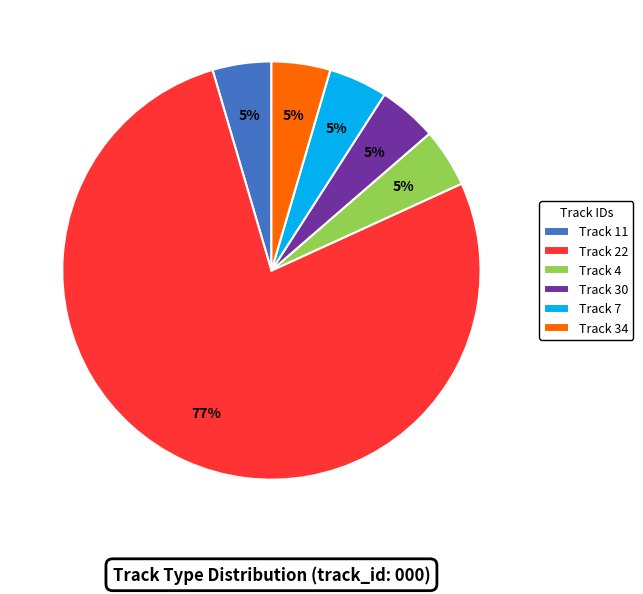

Is it true that Track 22 is 83% of the pie?

False